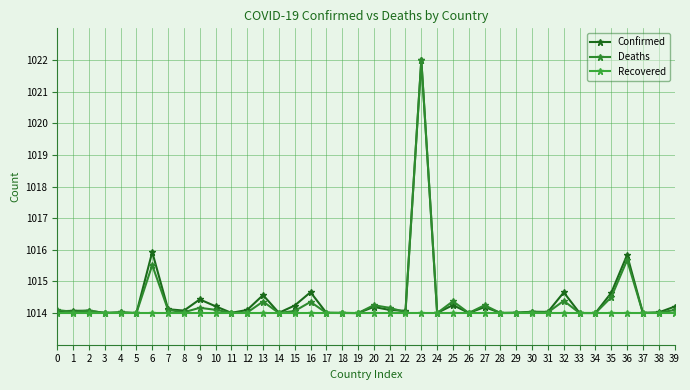

What is the lowest value of the Deaths series?

1014.0